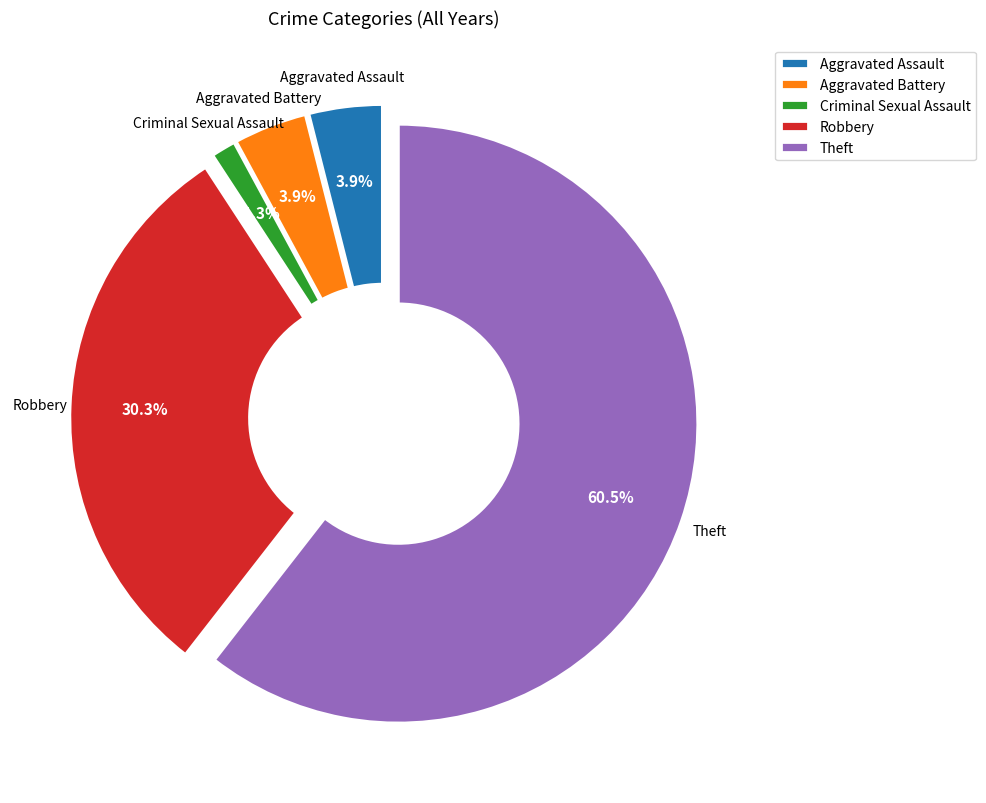

What percentage is NOT represented by Robbery?

69.7%